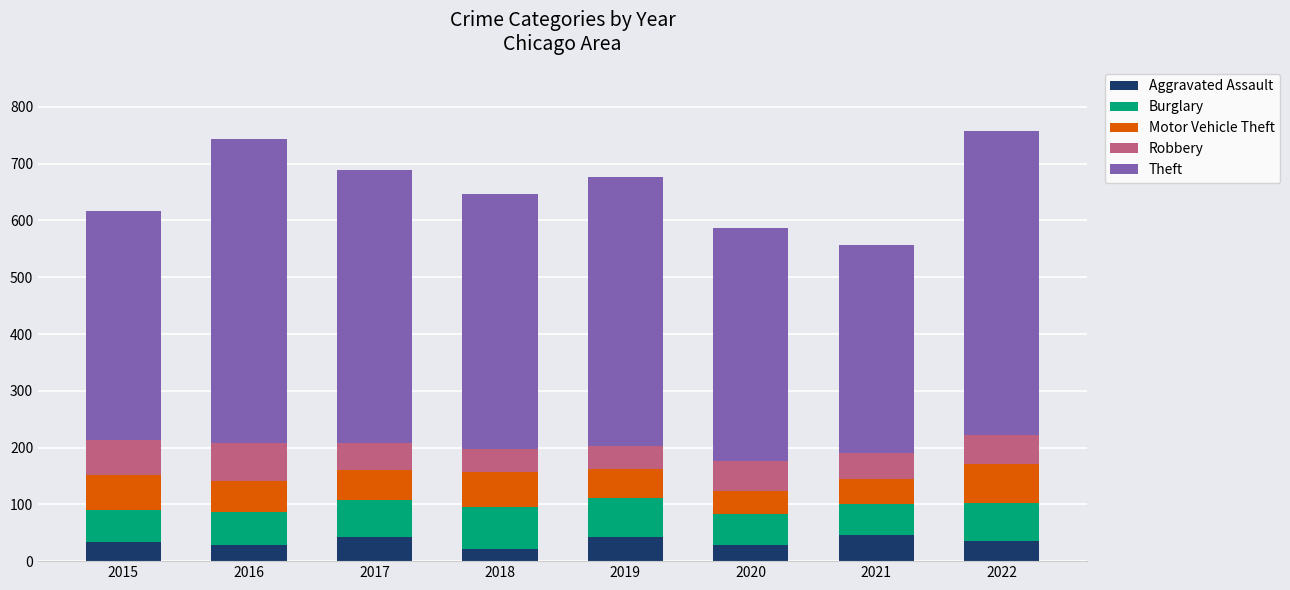

What are all the series names shown in the legend?

Aggravated Assault, Burglary, Motor Vehicle Theft, Robbery, Theft